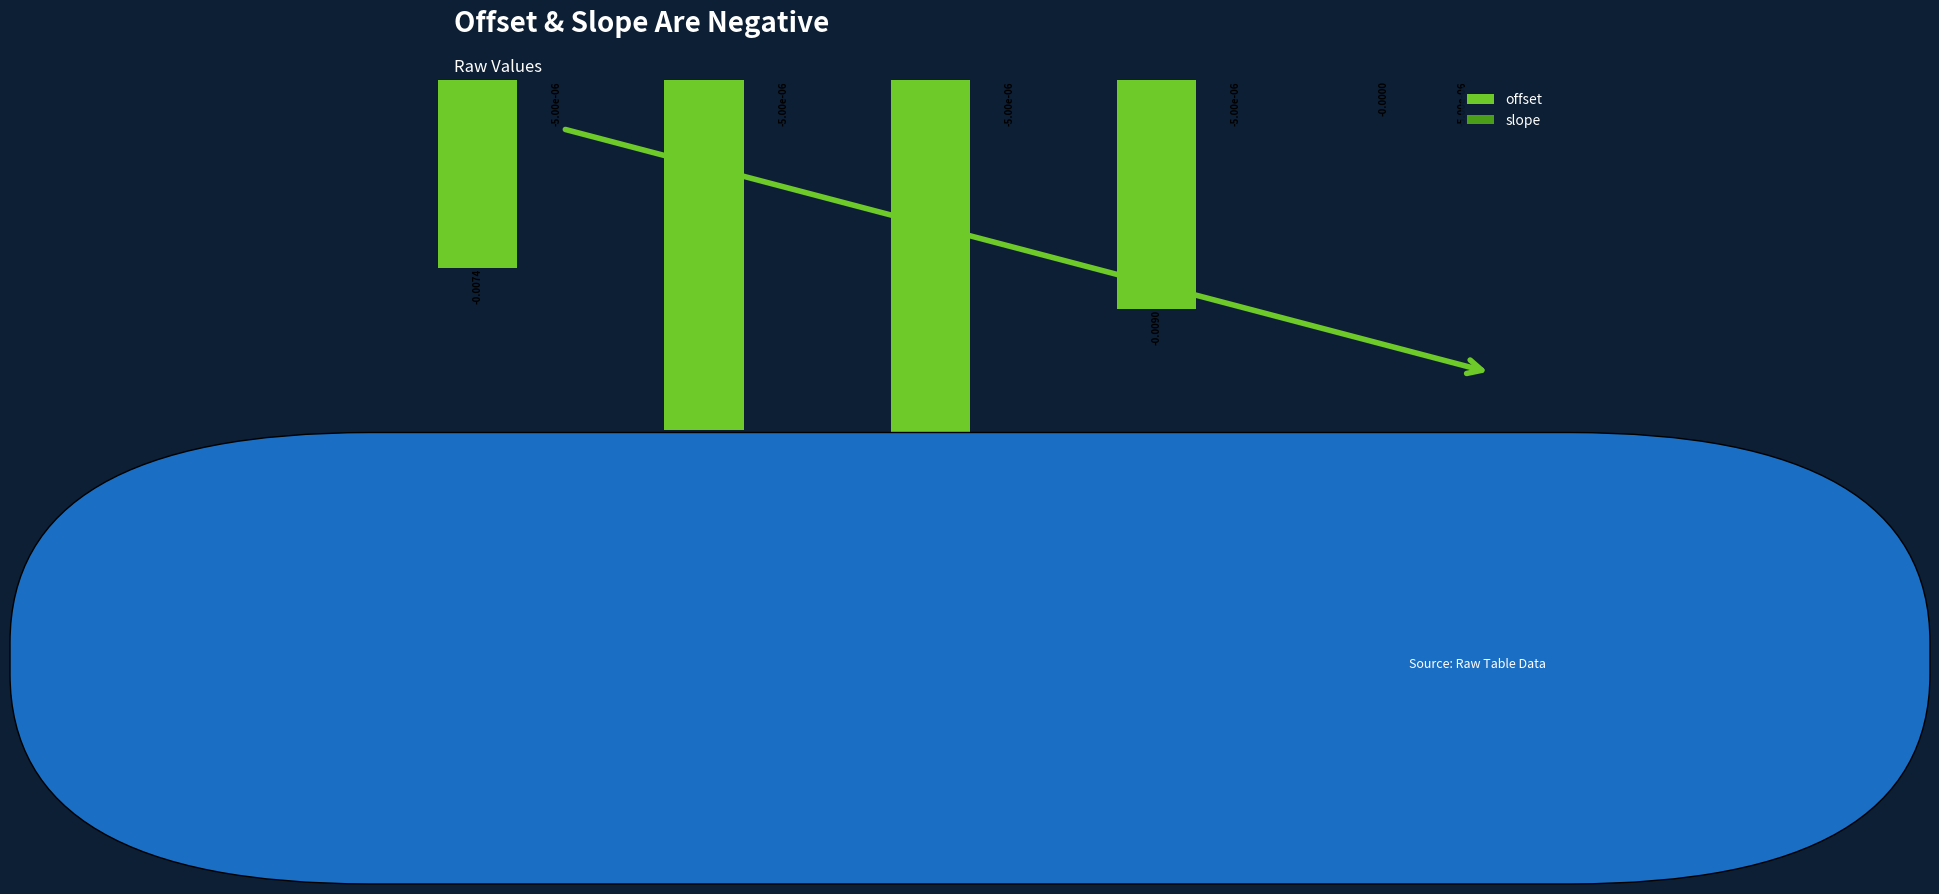

How many data points does each series have?

5